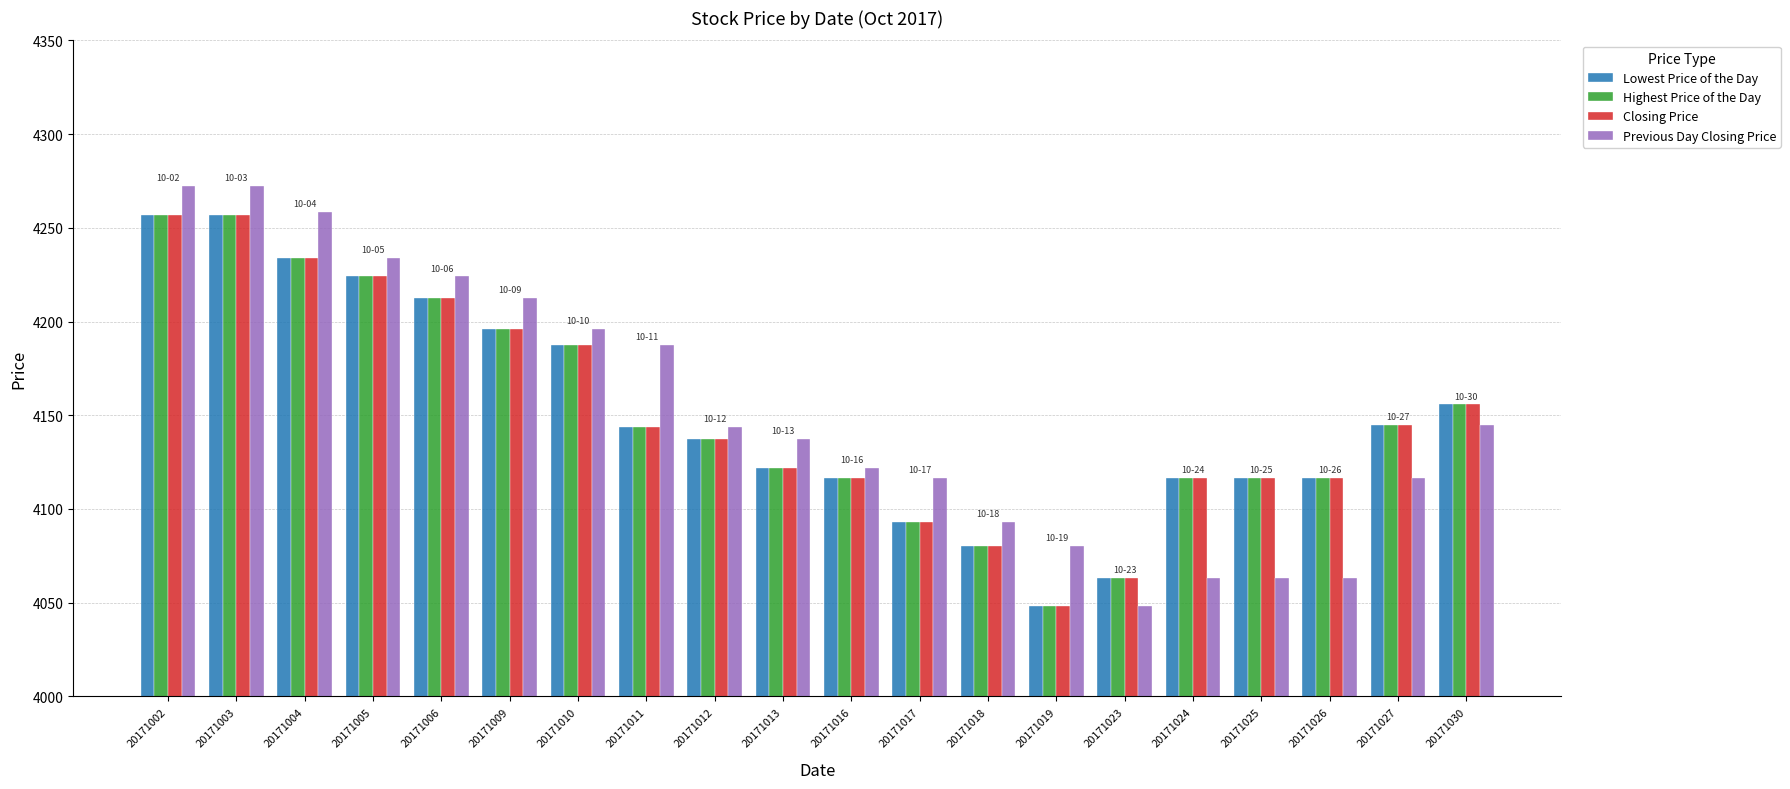

Is the value of Highest Price of the Day at 20171006 greater than the value of Lowest Price of the Day at 20171025?

Yes